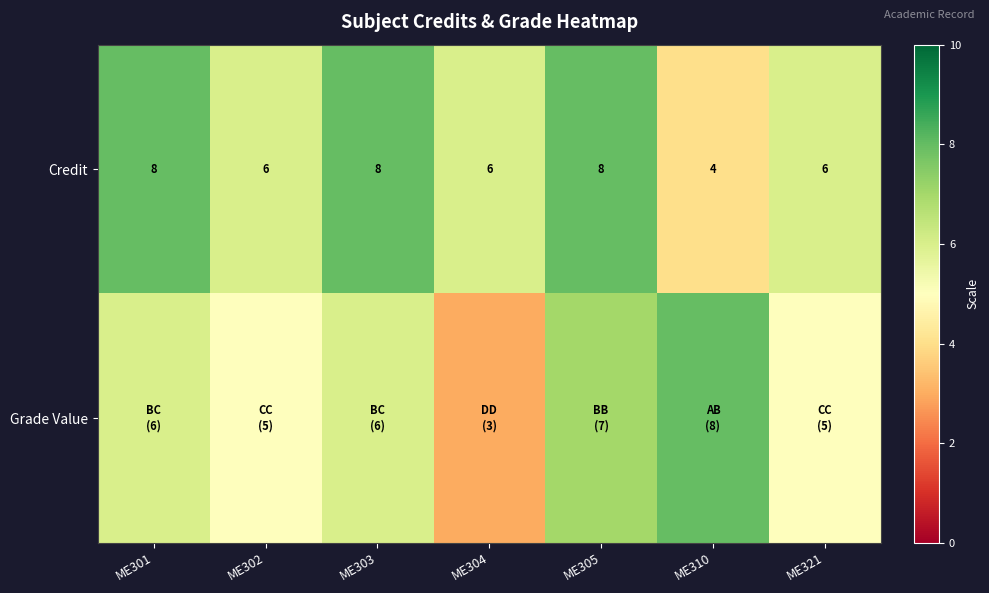

The value of Credit at ME321 is 9. True or false?

False